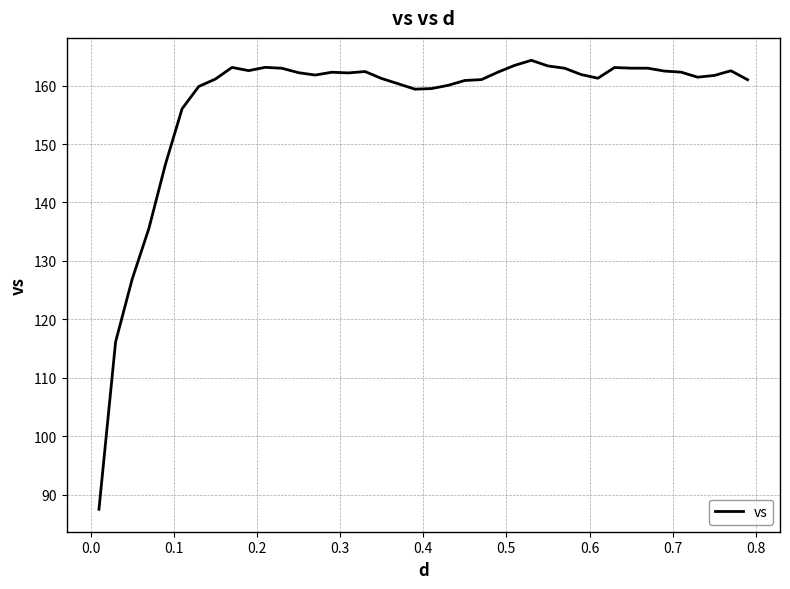

What is the smallest value displayed?

87.5